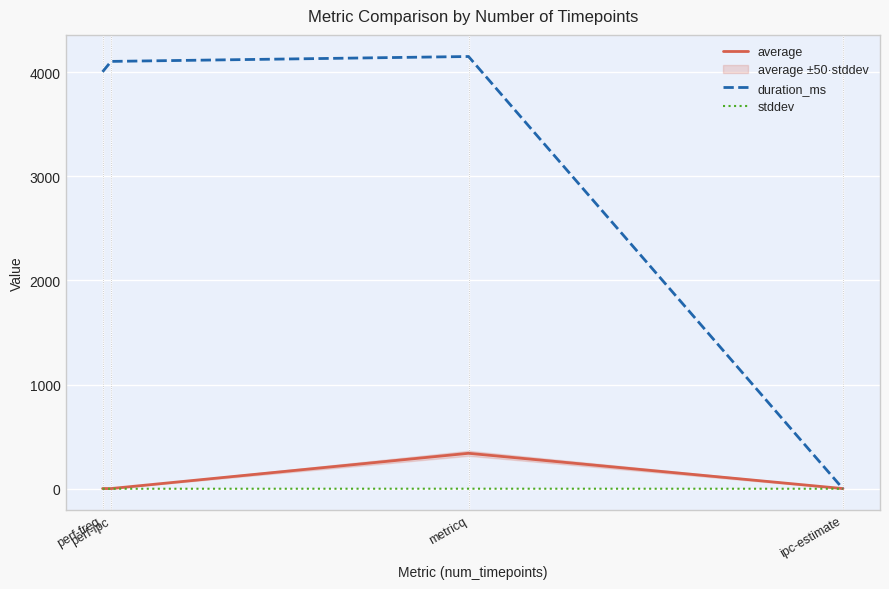

What is the difference between the second highest and second lowest values in the average series?

0.2